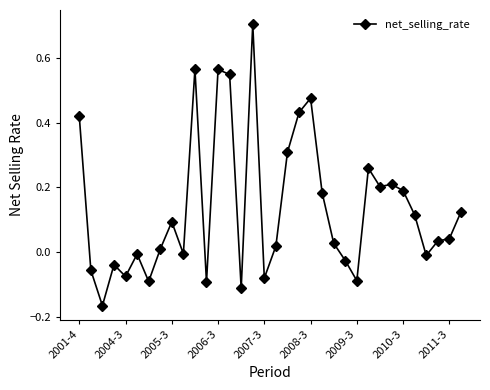

What is the maximum value shown in the chart?

0.7